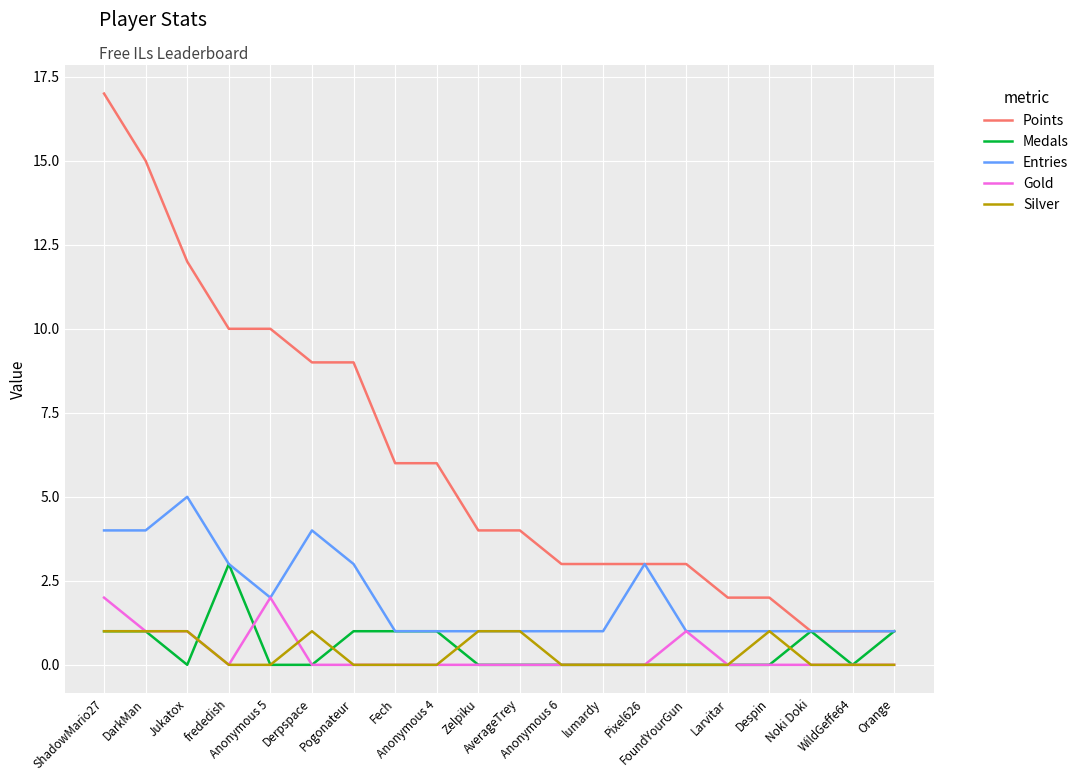

Which series has the largest total across all categories?

Points